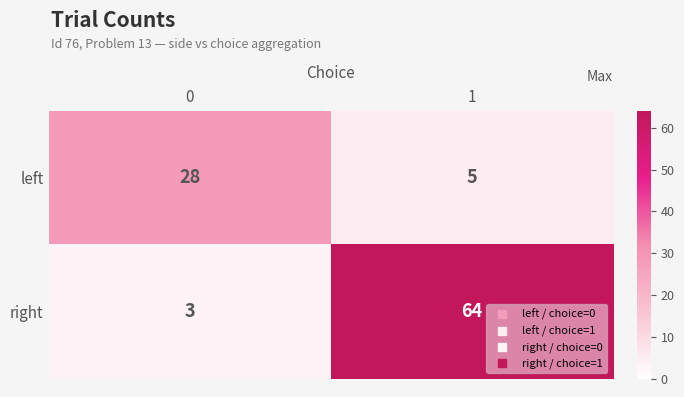

What is the difference between the highest and lowest values at 1?

59